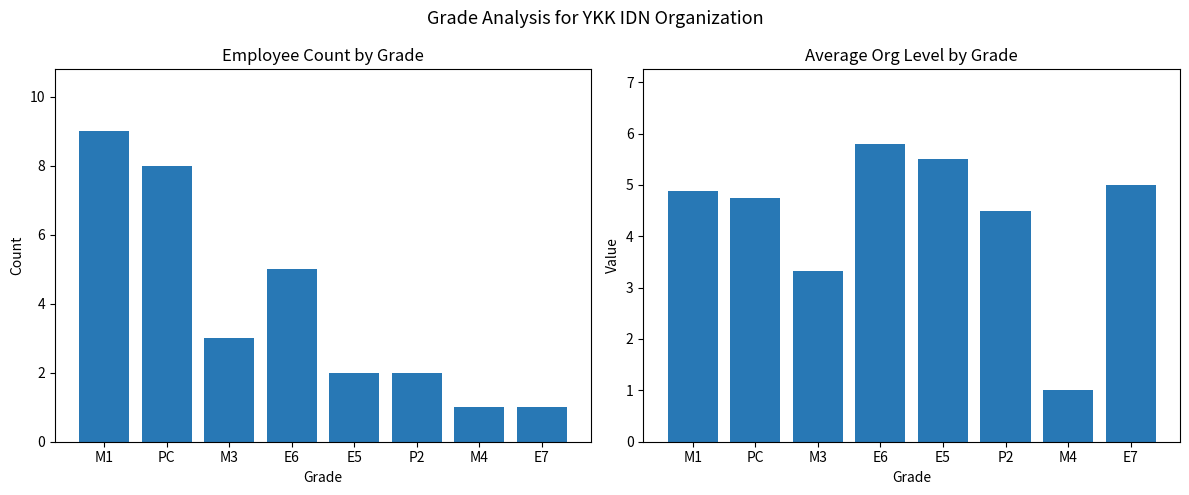

Is it true that Avg Level equals 1.0 at M4?

True